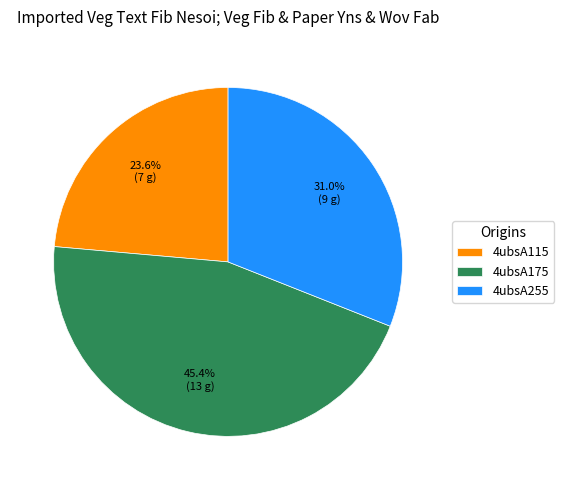

To the nearest percent, what is the average slice percentage?

33%